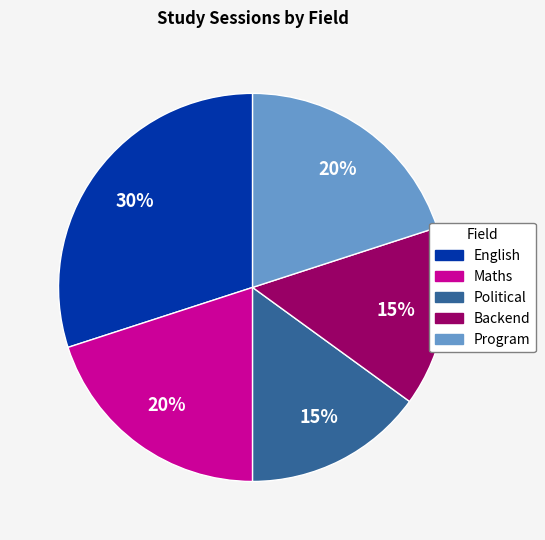

How many slices are in this pie chart?

5